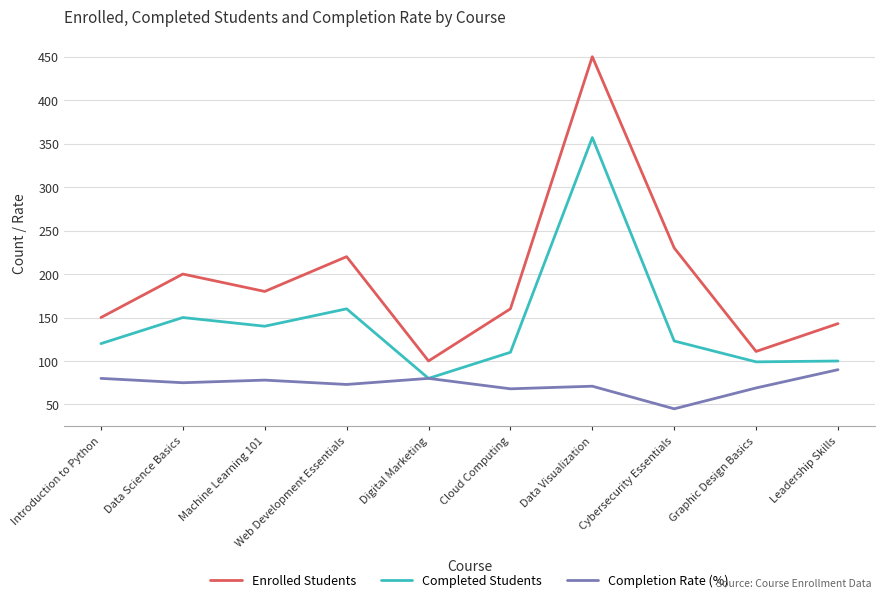

At which category does Completed Students reach its first local peak?

Data Science Basics